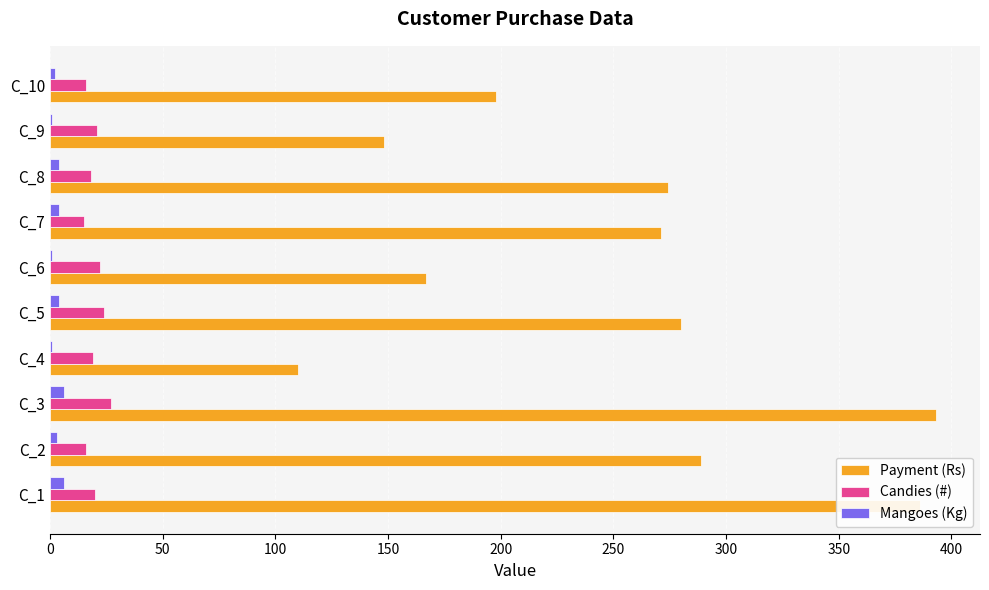

Which series has the largest total across all categories?

Payment (Rs)